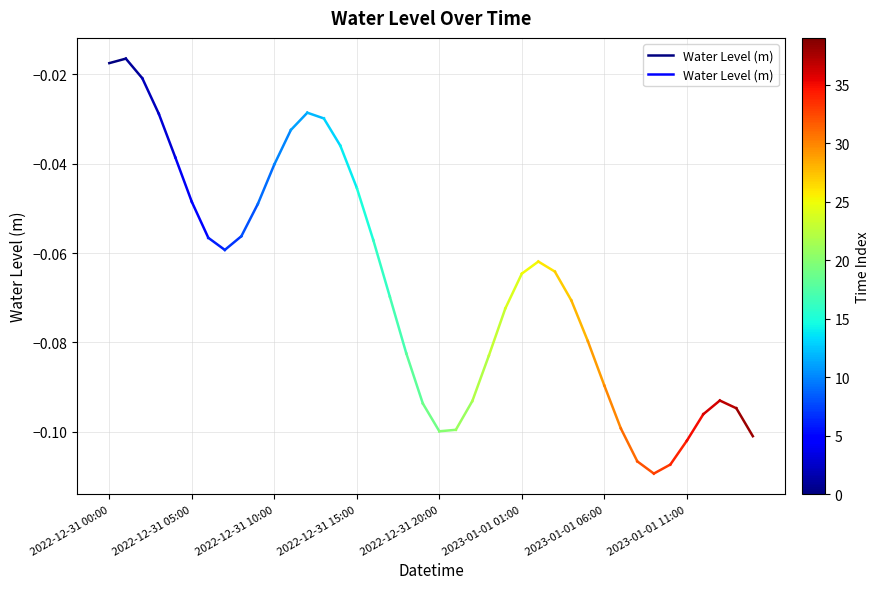

True or false: the data shows -0.0 at 2022-12-31 05:00.

False